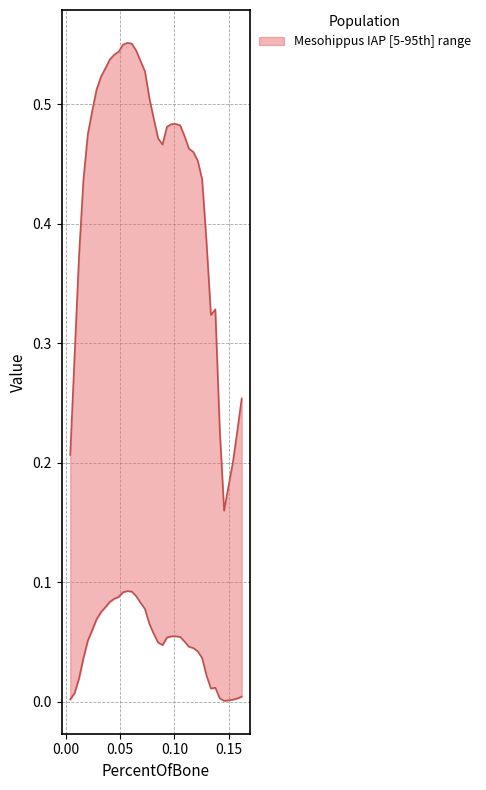

True or false: IAP has more than 0 points higher than both neighbors.

True